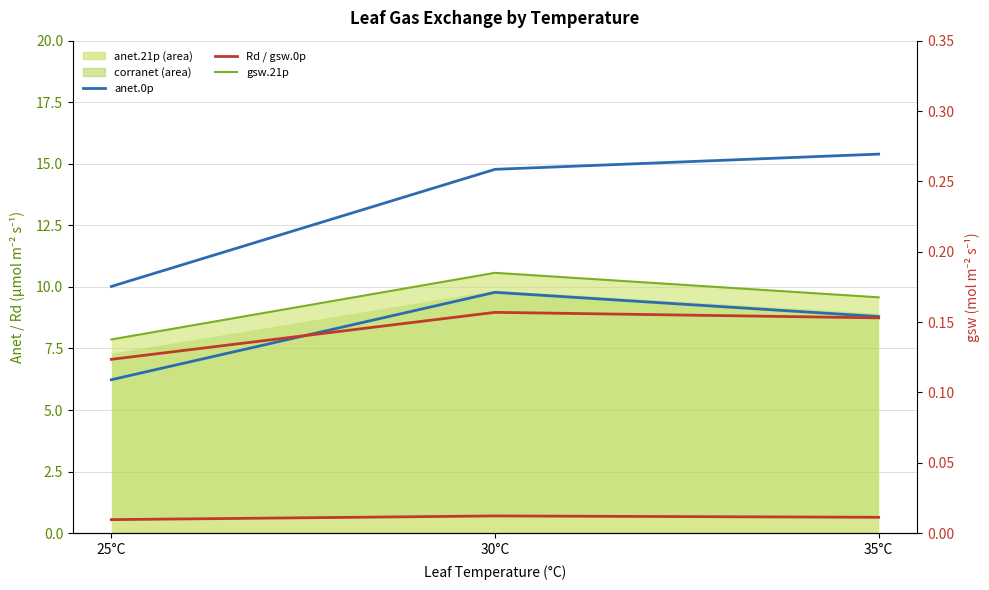

Count the gsw.0p values in the range 0 to 1.

3